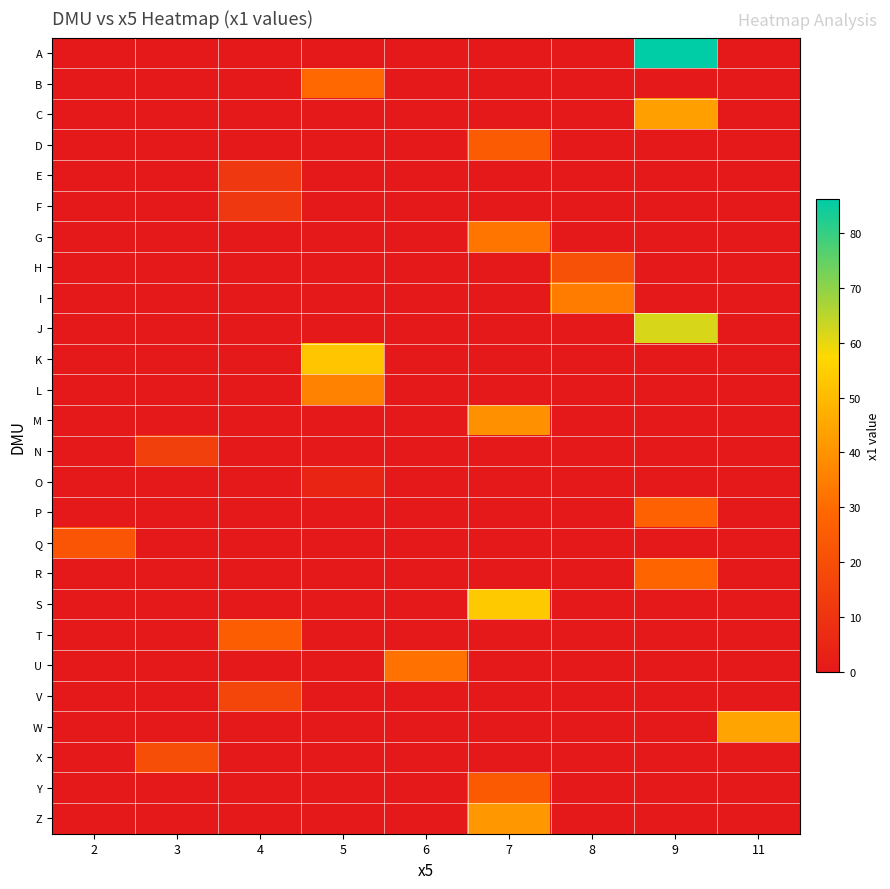

What is the total value across all series at 5?

122.5